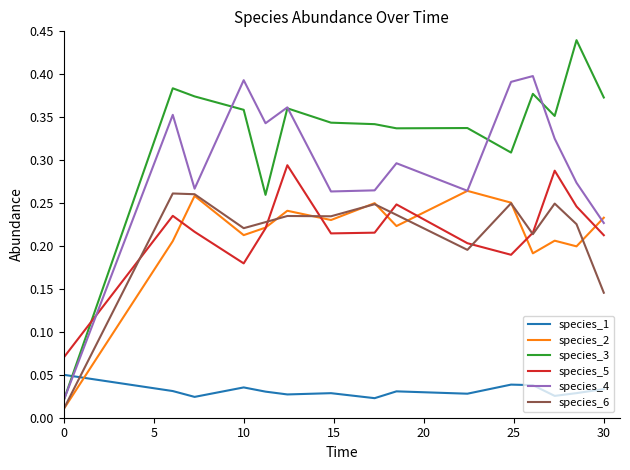

Which series has the largest total across all categories?

species_3